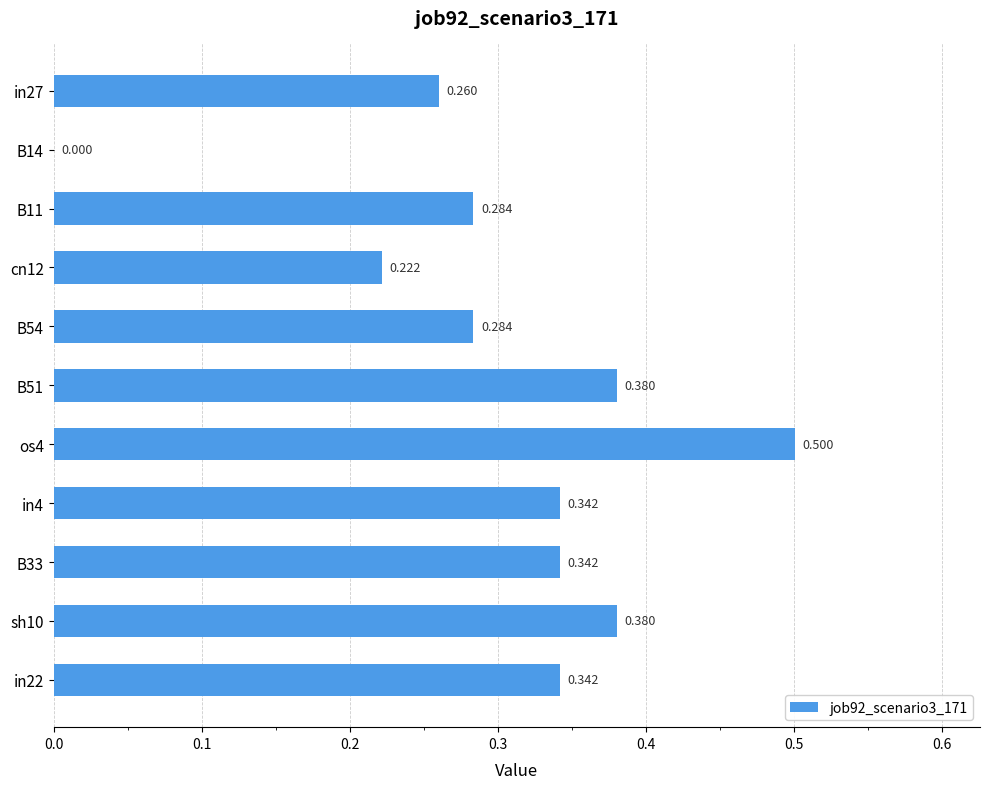

What is the difference between the maximum and second lowest values?

0.3